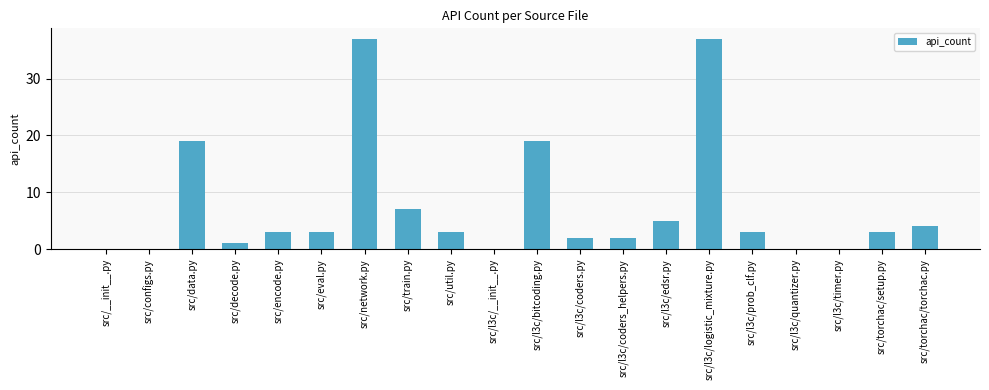

The value at src/util.py is 3. True or false?

True